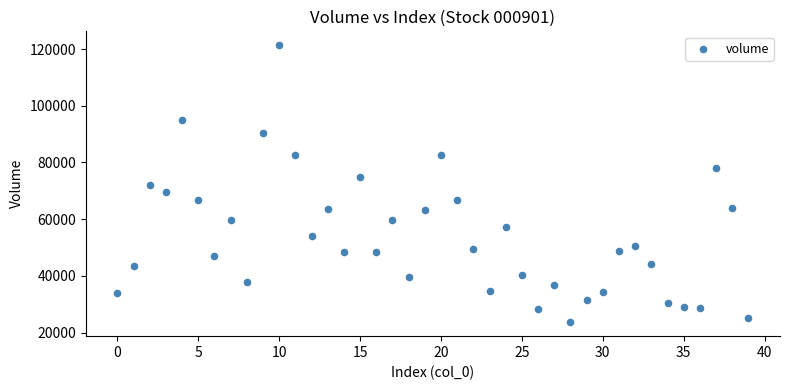

What is the range of Y values (max minus min)?

97762